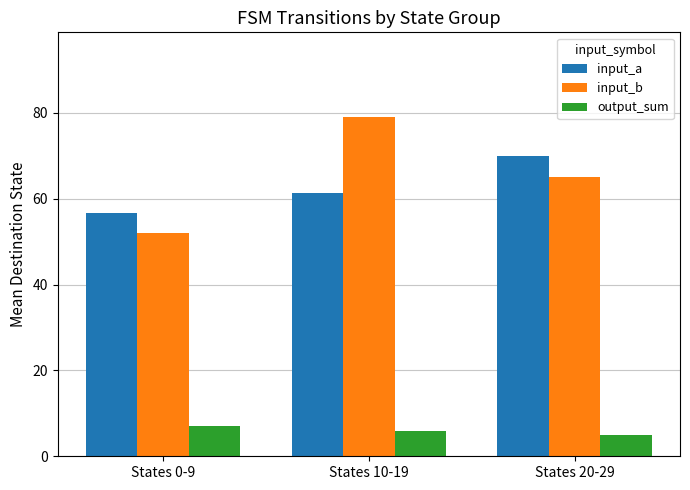

What is the average value of the input_a series?

62.7